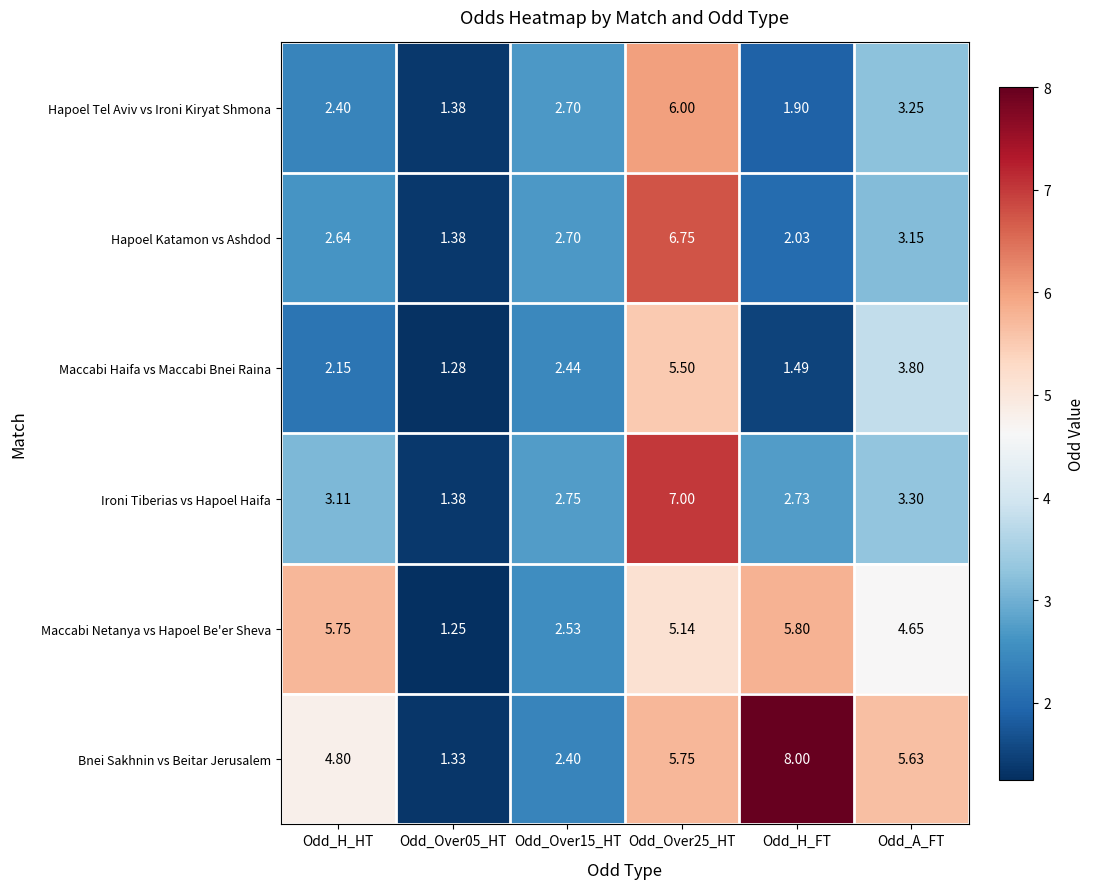

Which series has the largest total across all categories?

Bnei Sakhnin vs Beitar Jerusalem